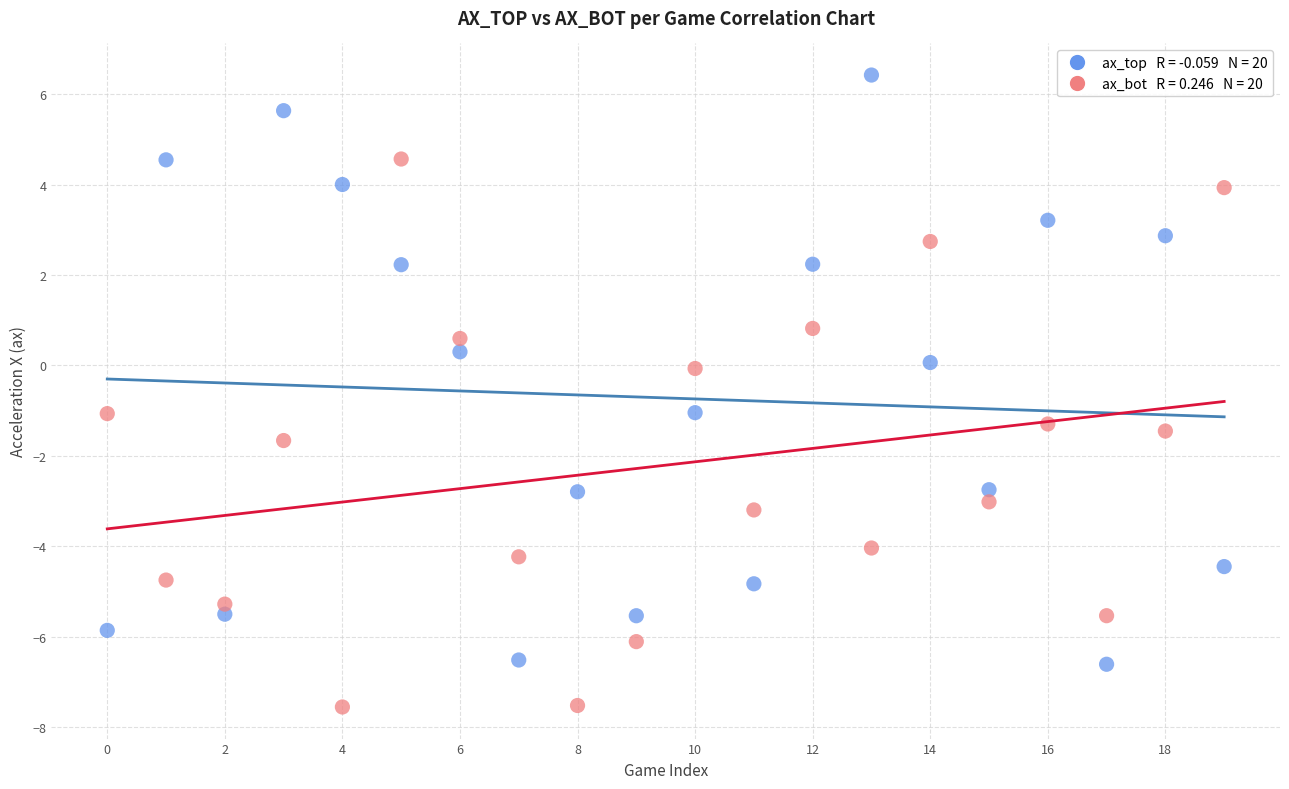

Across all data points, what is the range of Y values (max minus min)?

14.0